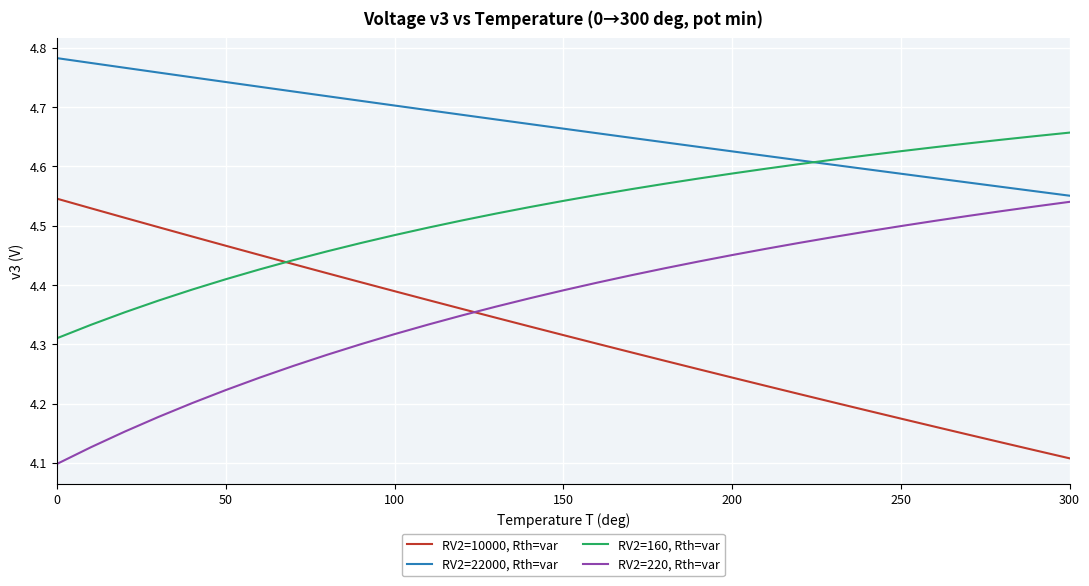

True or false: RV2=22000, Rth=var and RV2=10000, Rth=var cross at least once.

False